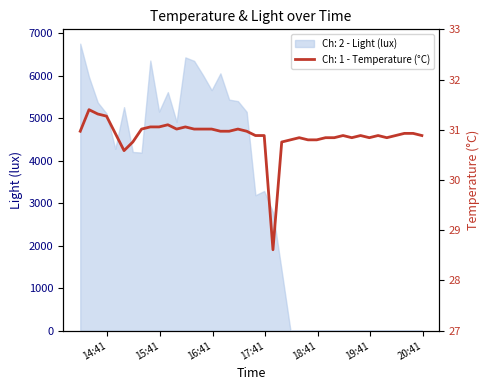

What is the maximum value for Ch: 2 - Light (lux)?

6750.7